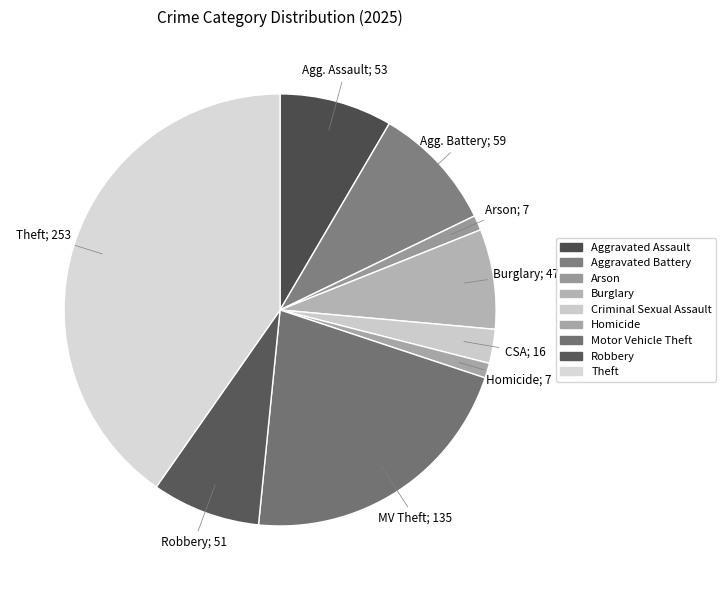

Is Motor Vehicle Theft the majority of the pie?

No